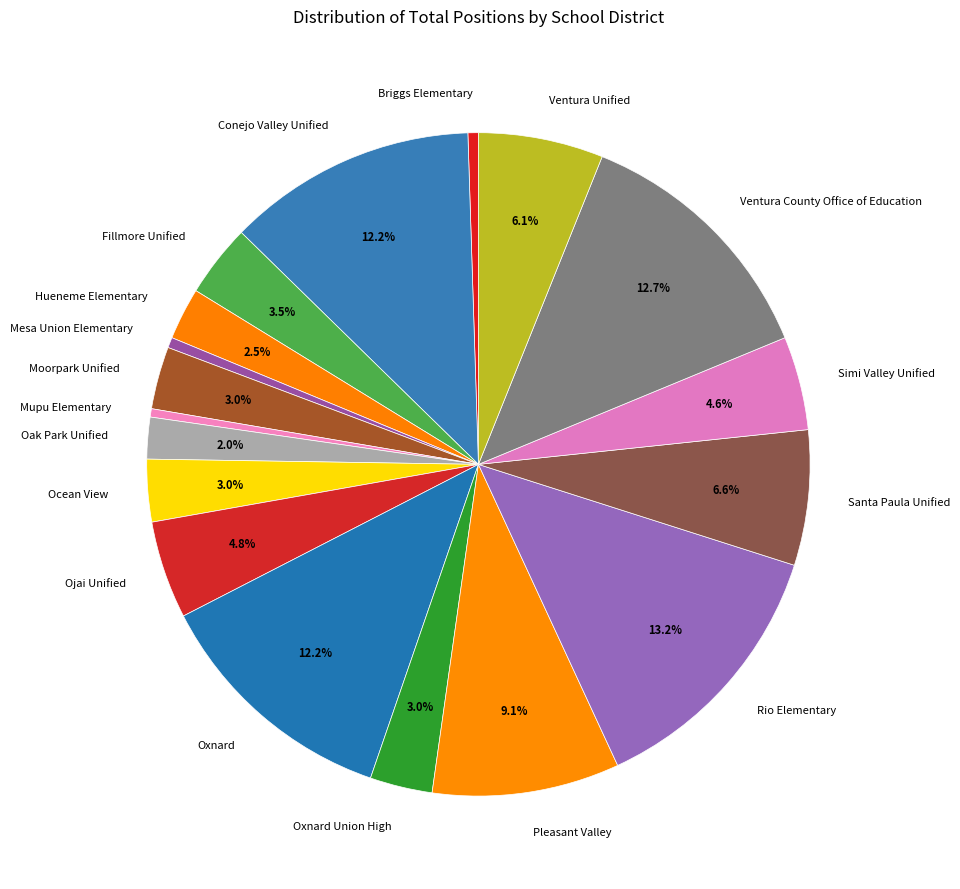

To the nearest percent, what percentage of the pie is Pleasant Valley?

9%